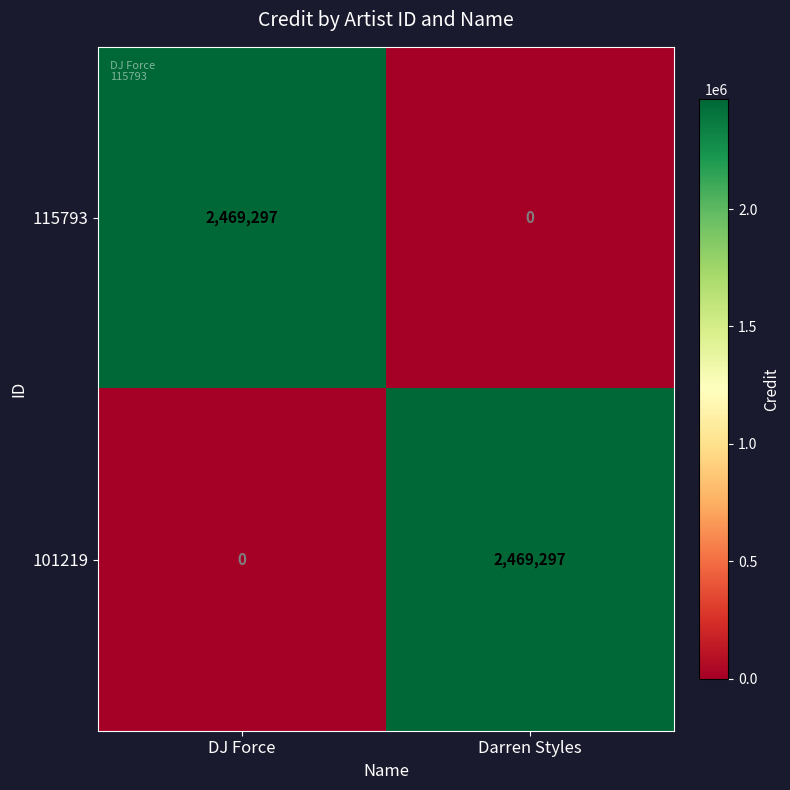

What is the total value across all series at DJ Force?

2469297